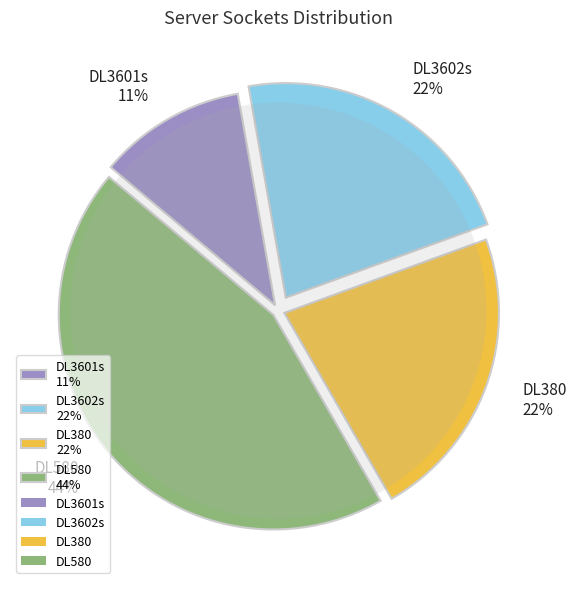

What is the ratio of the value at DL580 to the value at DL3601s?

4.0